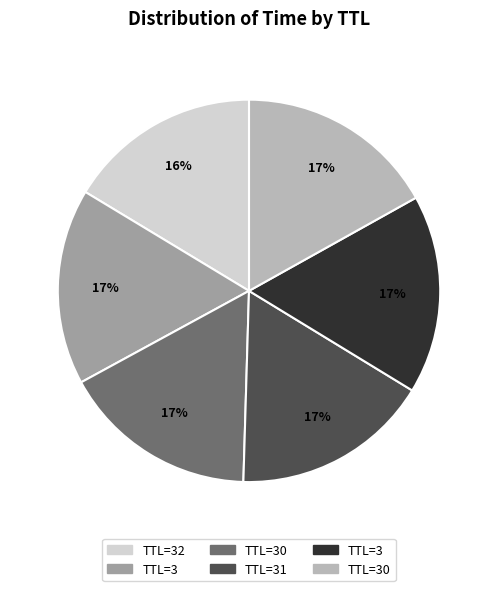

Is there a majority slice in this chart?

No